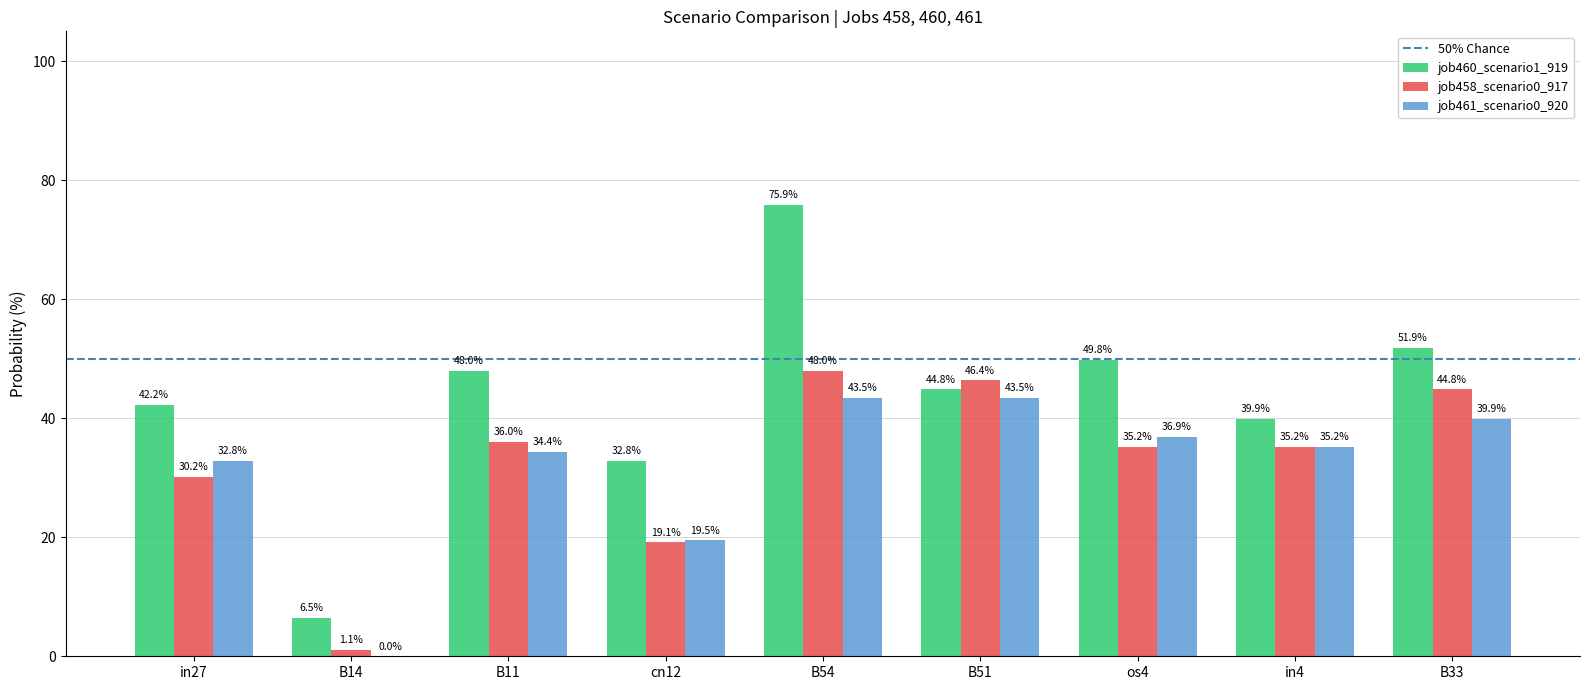

Which series changed the most between B14 and cn12?

job460_scenario1_919